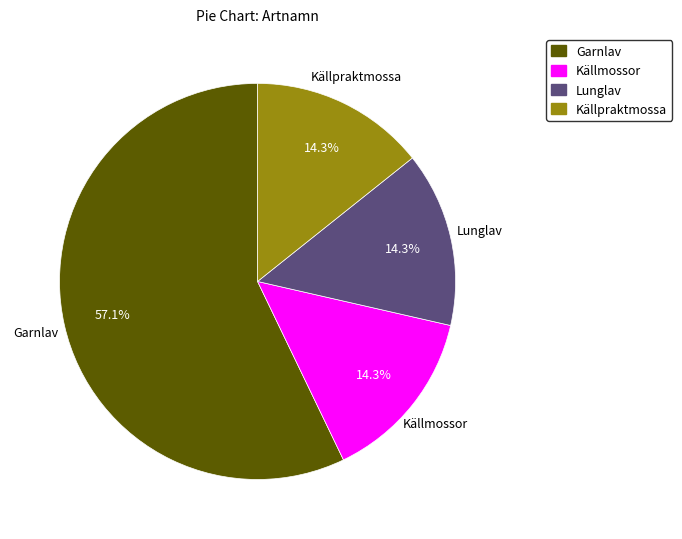

Does any single category account for the majority?

Yes